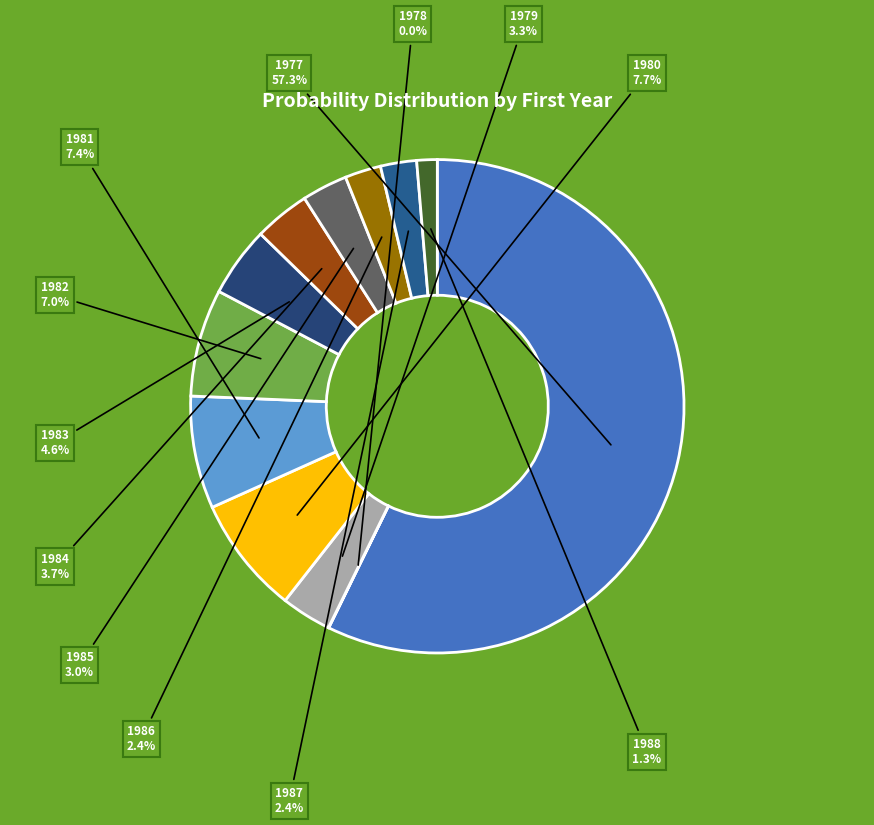

What is the smallest slice in the pie chart?

1978